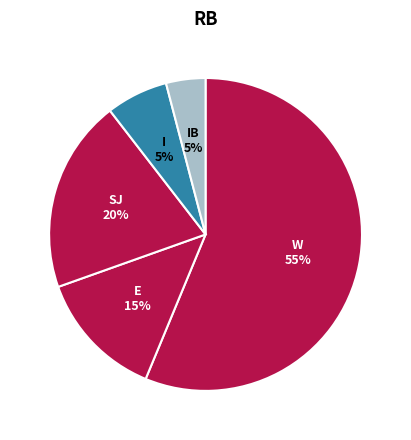

What percentage is the Total SAN JUAN DEMAND slice, to the nearest percent?

20%